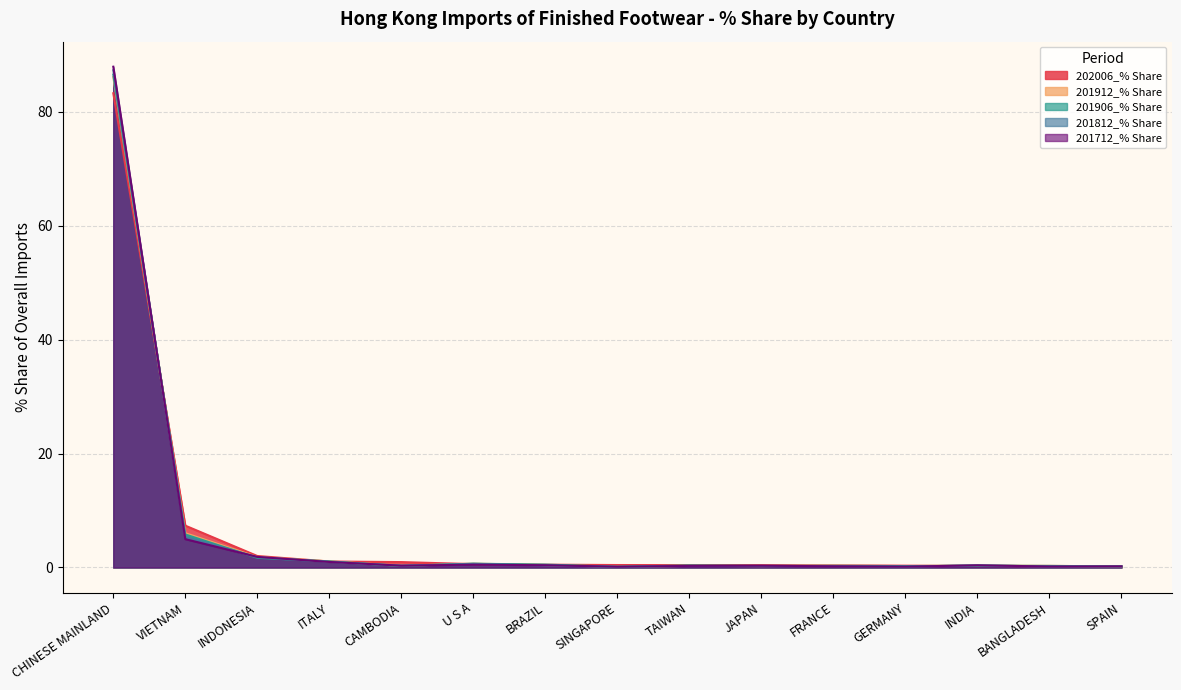

True or false: 201812_% Share has a value of 0.3 at JAPAN.

False